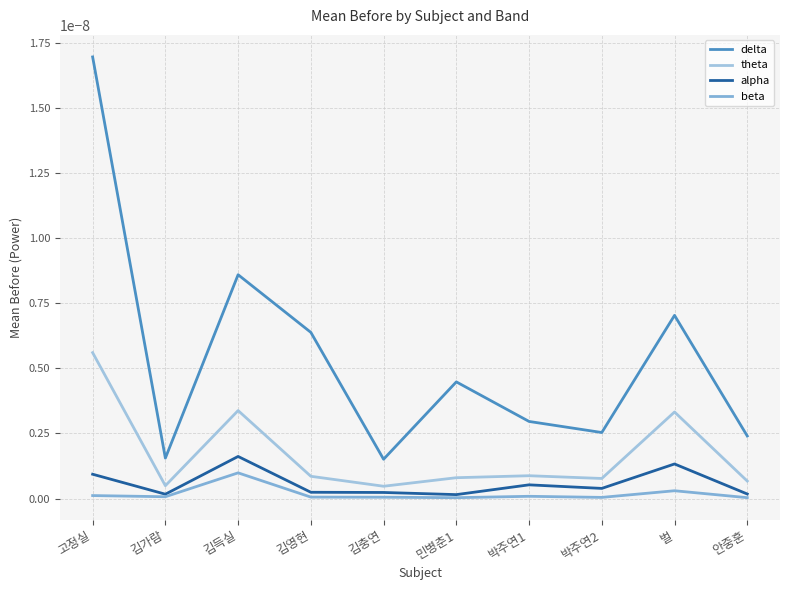

Between 김가람 and 벌, which is larger?

벌